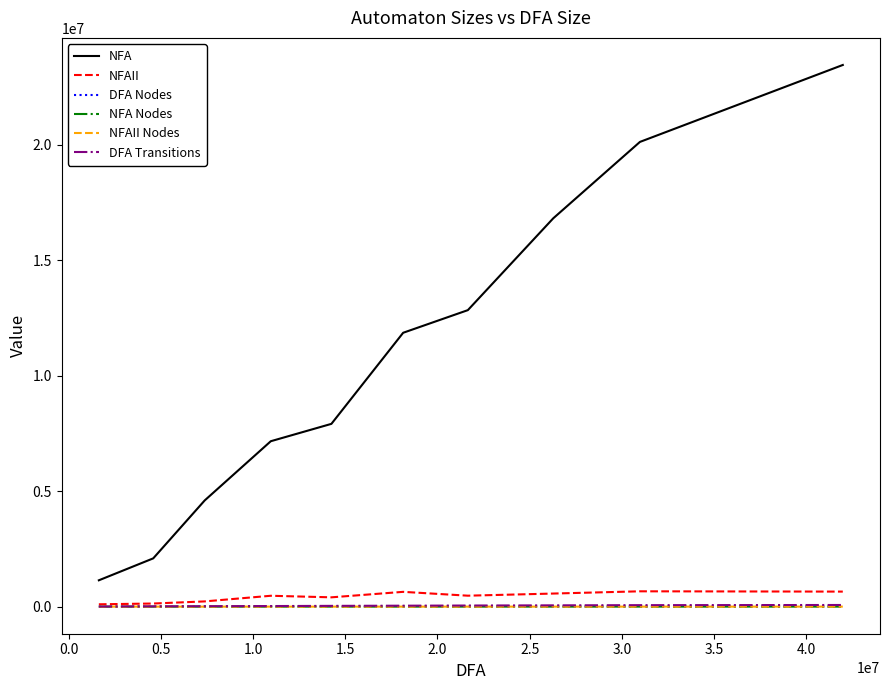

Which series has the largest range (max minus min)?

NFA